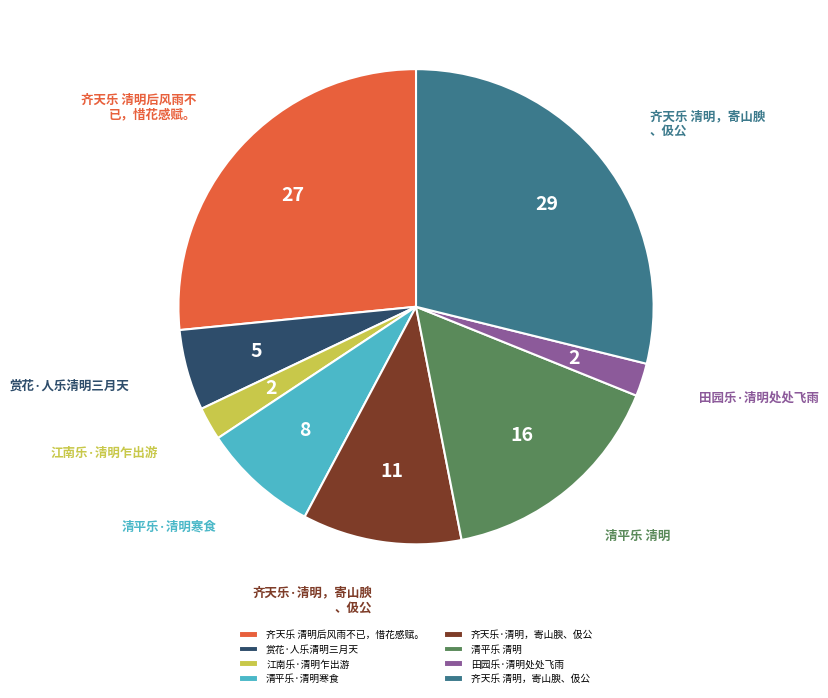

Does 清平乐 清明 represent more than half of the total?

No